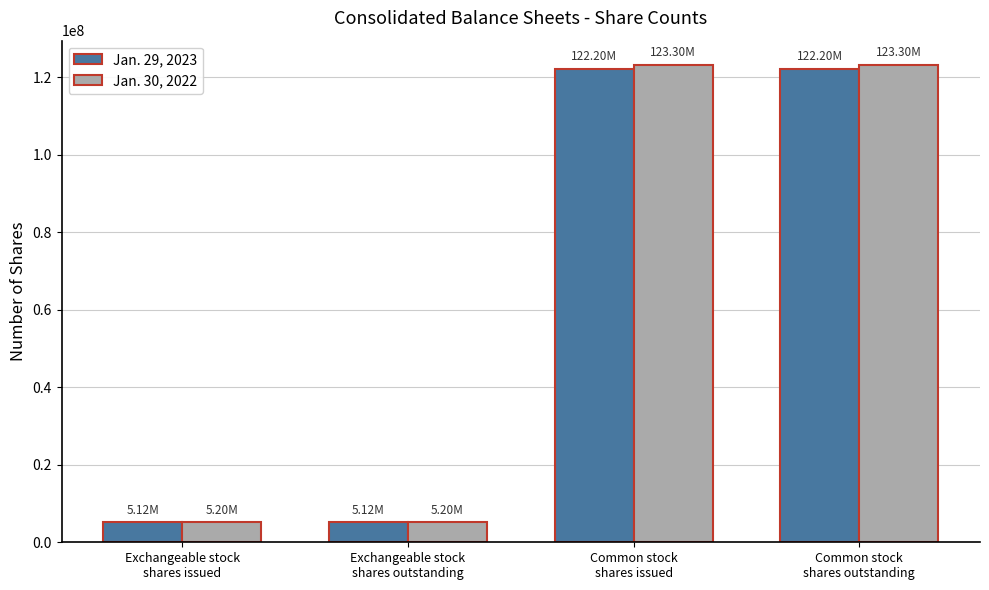

The value of Jan. 29, 2023 at Common stock
shares issued is 122205000. True or false?

True